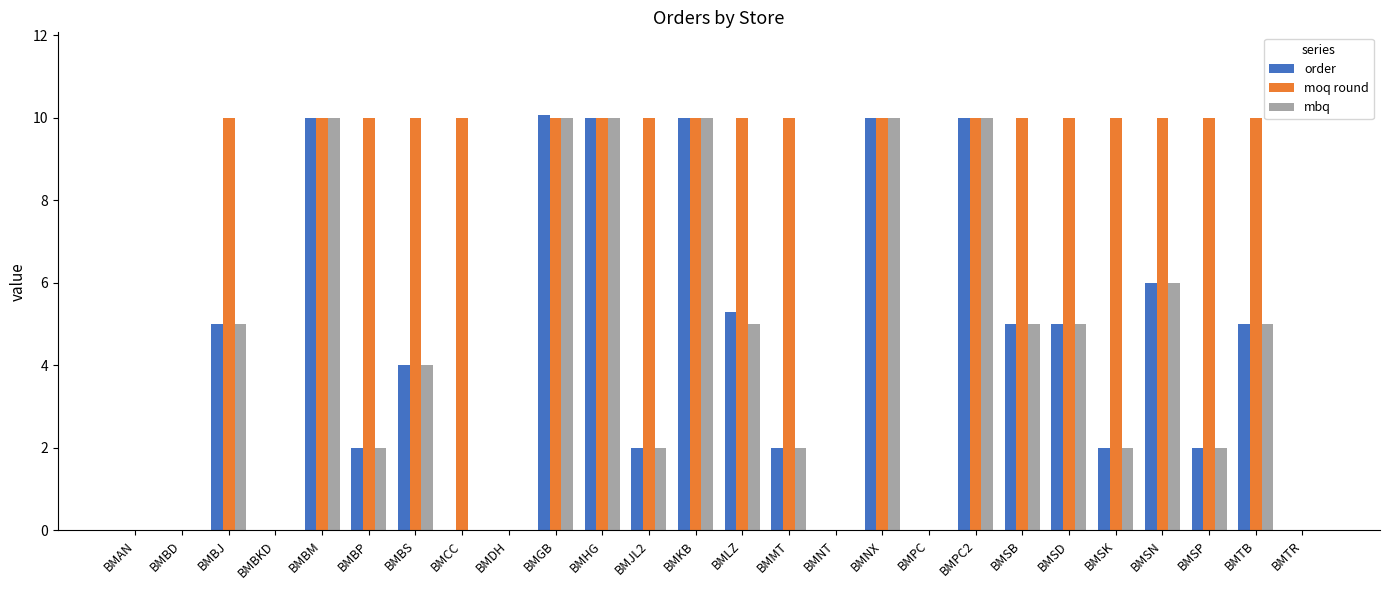

What is the highest value of the order series?

10.1